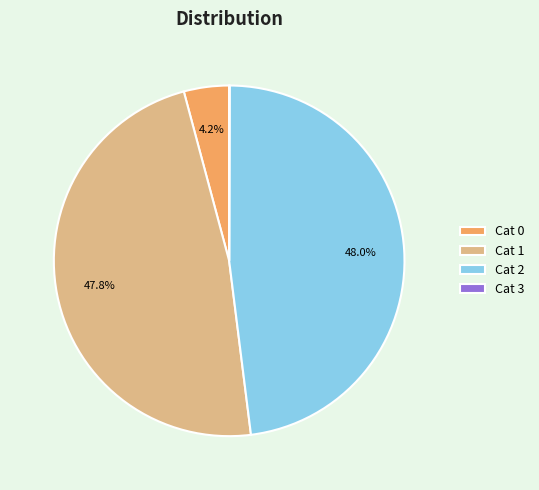

Which has a higher value, Cat 1 or Cat 0?

Cat 1